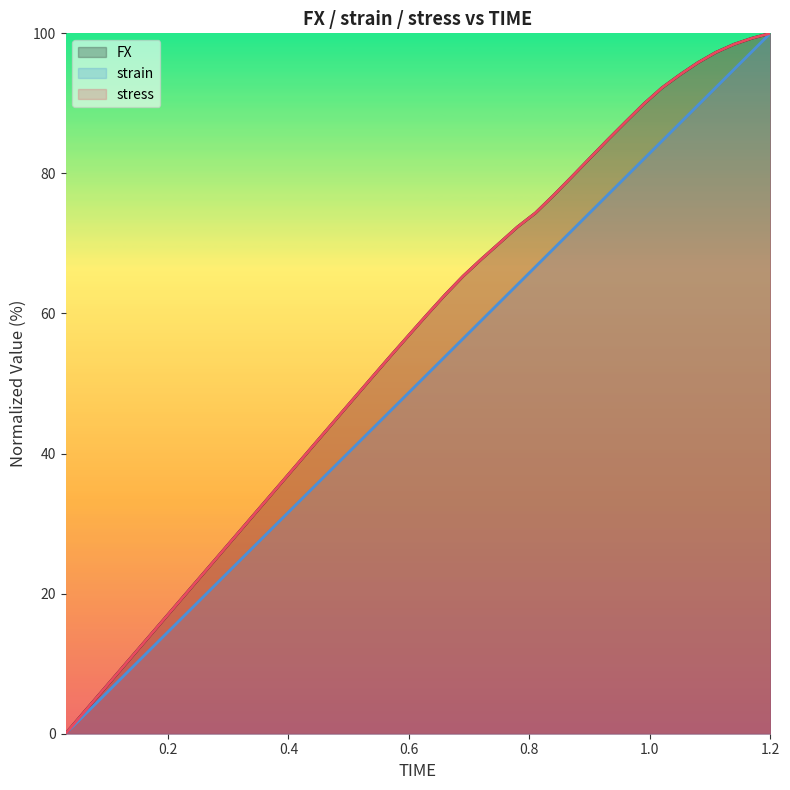

Reading right to left, list all the values displayed in this chart.

FX: 1.2=100.0	1.17=99.3	1.14=98.4	1.11=97.3	1.08=95.8	1.05=94.1	1.02=92.2	0.99=89.9	0.96=87.4	0.93=84.8	0.9=82.1	0.87=79.5	0.84=76.9	0.81=74.3	0.78=72.3	0.75=70.0	0.72=67.7	0.69=65.3	0.66=62.7	0.63=59.8	0.6=56.9	0.57=54.0	0.54=51.0	0.51=48.0	0.48=45.0	0.45=42.0	0.42=39.0	0.39=36.0	0.36=33.0	0.33=30.0	0.3=27.0	0.27=24.0	0.24=21.0	0.21=18.0	0.18=15.0	0.15=12.0	0.12=9.0	0.09=6.0	0.06=3.0	0.03=0.0
strain: 1.2=100.0	1.17=97.4	1.14=94.9	1.11=92.3	1.08=89.7	1.05=87.2	1.02=84.6	0.99=82.1	0.96=79.5	0.93=76.9	0.9=74.4	0.87=71.8	0.84=69.2	0.81=66.7	0.78=64.1	0.75=61.5	0.72=59.0	0.69=56.4	0.66=53.8	0.63=51.3	0.6=48.7	0.57=46.2	0.54=43.6	0.51=41.0	0.48=38.5	0.45=35.9	0.42=33.3	0.39=30.8	0.36=28.2	0.33=25.6	0.3=23.1	0.27=20.5	0.24=17.9	0.21=15.4	0.18=12.8	0.15=10.3	0.12=7.7	0.09=5.1	0.06=2.6	0.03=0.0
stress: 1.2=100.0	1.17=99.3	1.14=98.4	1.11=97.3	1.08=95.8	1.05=94.1	1.02=92.2	0.99=89.9	0.96=87.4	0.93=84.8	0.9=82.1	0.87=79.5	0.84=76.9	0.81=74.3	0.78=72.3	0.75=70.0	0.72=67.7	0.69=65.3	0.66=62.7	0.63=59.8	0.6=56.9	0.57=54.0	0.54=51.0	0.51=48.0	0.48=45.0	0.45=42.0	0.42=39.0	0.39=36.0	0.36=33.0	0.33=30.0	0.3=27.0	0.27=24.0	0.24=21.0	0.21=18.0	0.18=15.0	0.15=12.0	0.12=9.0	0.09=6.0	0.06=3.0	0.03=0.0